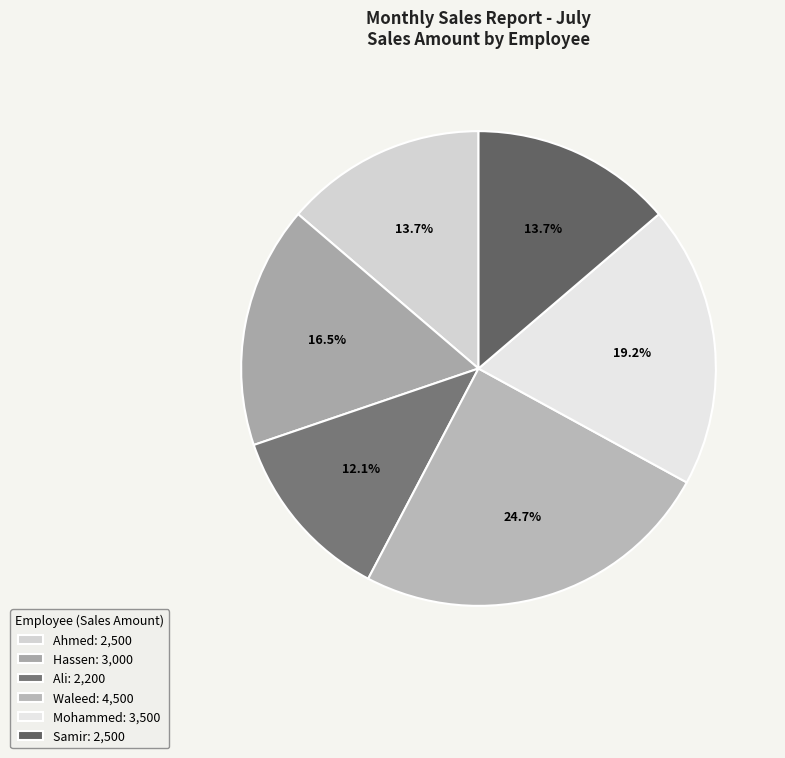

What portion of the pie excludes Mohammed?

80.8%